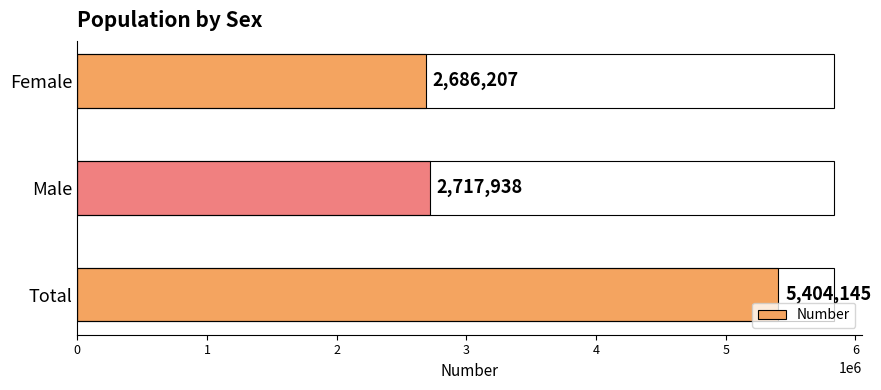

At which category does the chart reach its peak across all series?

Total